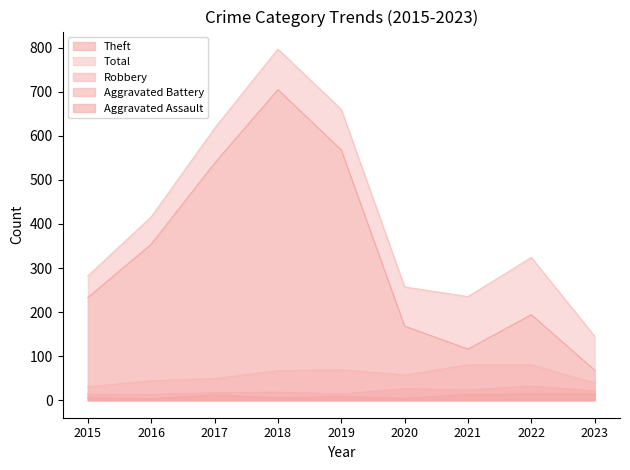

What is the difference between the Aggravated Battery values at 2022 and 2021?

9